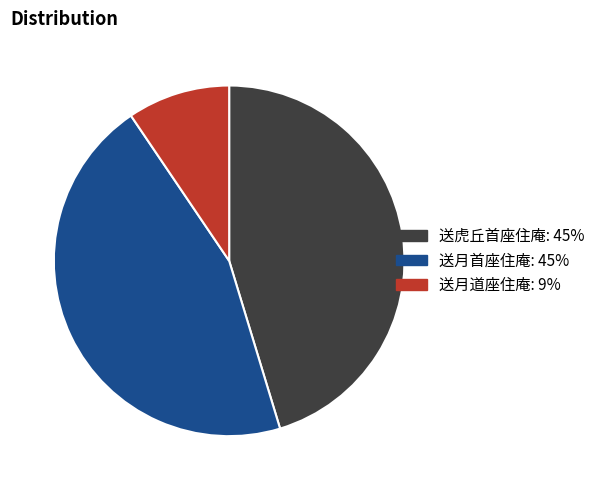

Is the sum of 送虎丘首座住庵 and 送月道座住庵 greater than half?

Yes